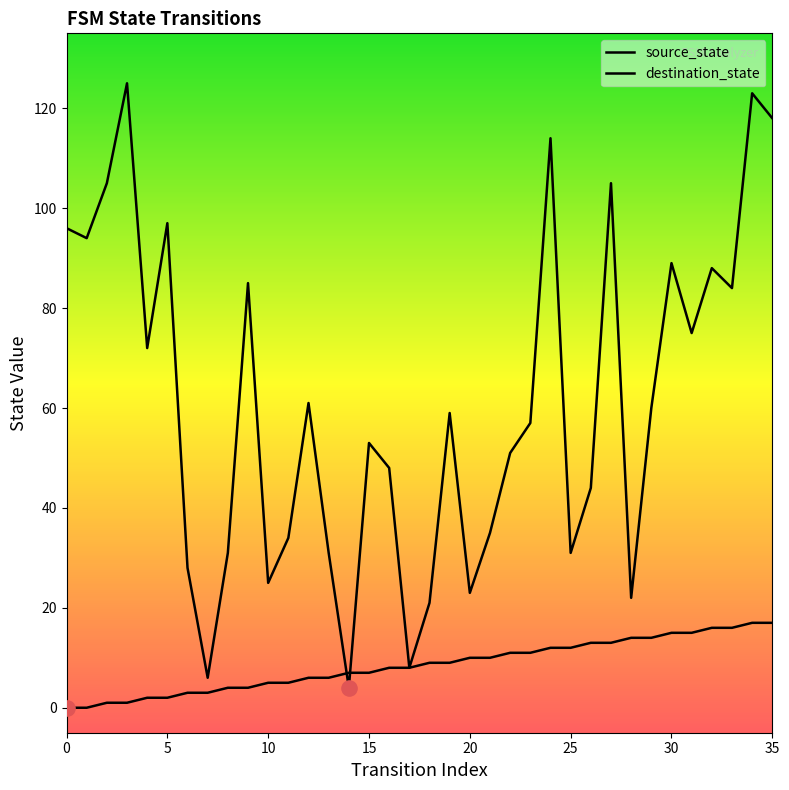

Which series reaches the minimum Y coordinate?

source_state